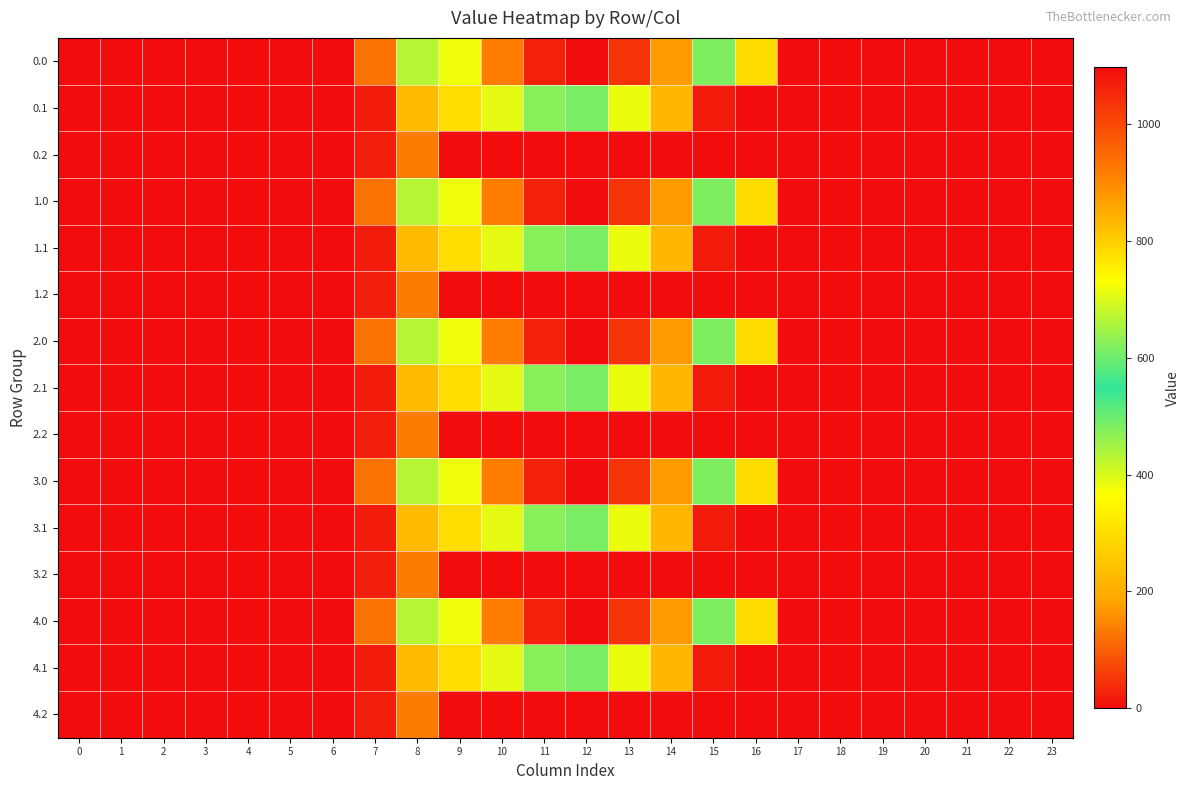

What is the total value across all series at 9?

5063.8